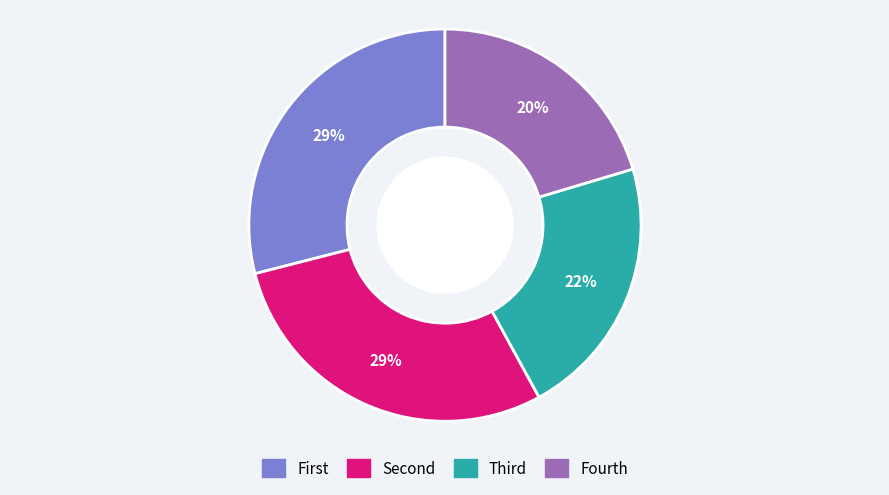

Is there a majority slice in this chart?

No